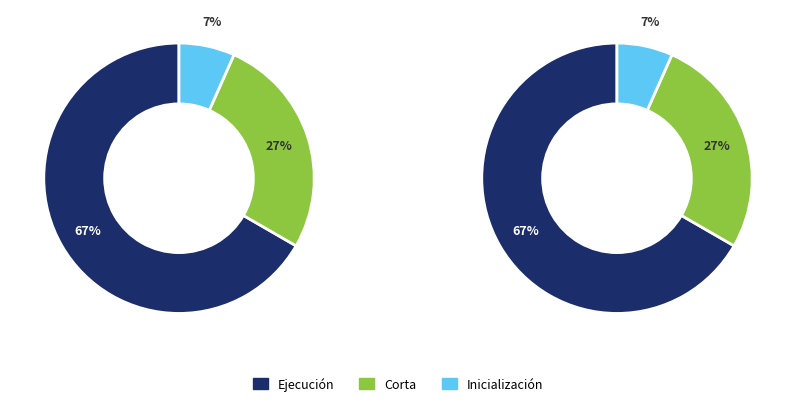

Rank the categories by value from lowest to highest.

Inicialización, Corta, Ejecución